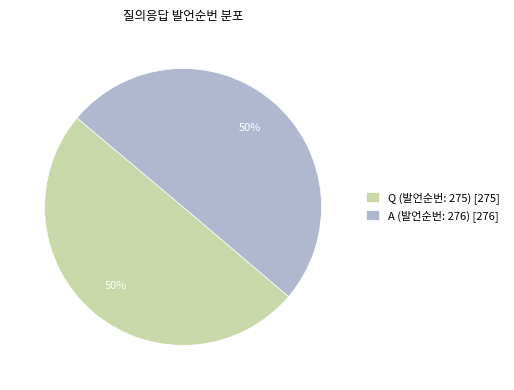

Is it true that Q (발언순번: 275) [275] is 50% of the pie?

True